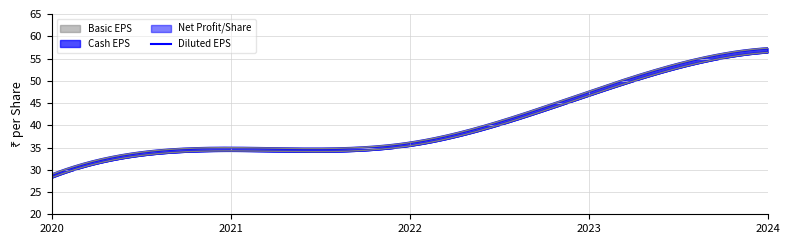

Rank the series at 2023 from lowest to highest value.

Basic EPS, Net Profit/Share, Diluted EPS, Cash EPS